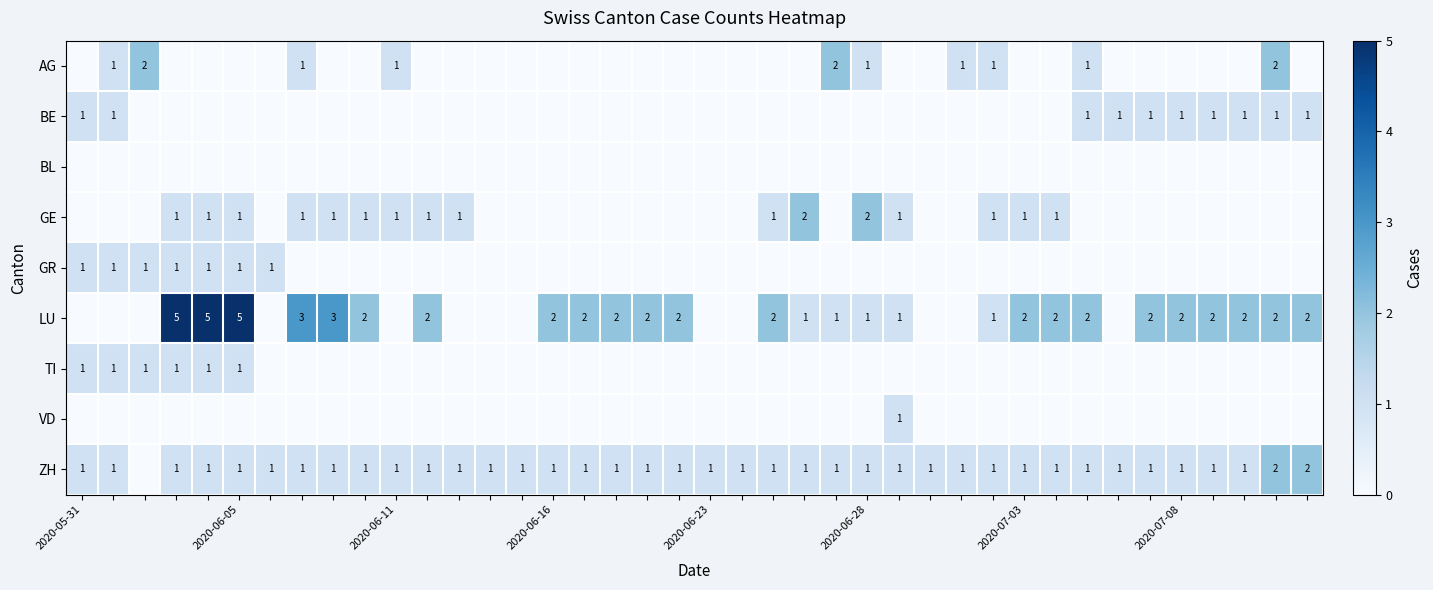

True or false: GE has a value of 3 at 2020-06-28.

False